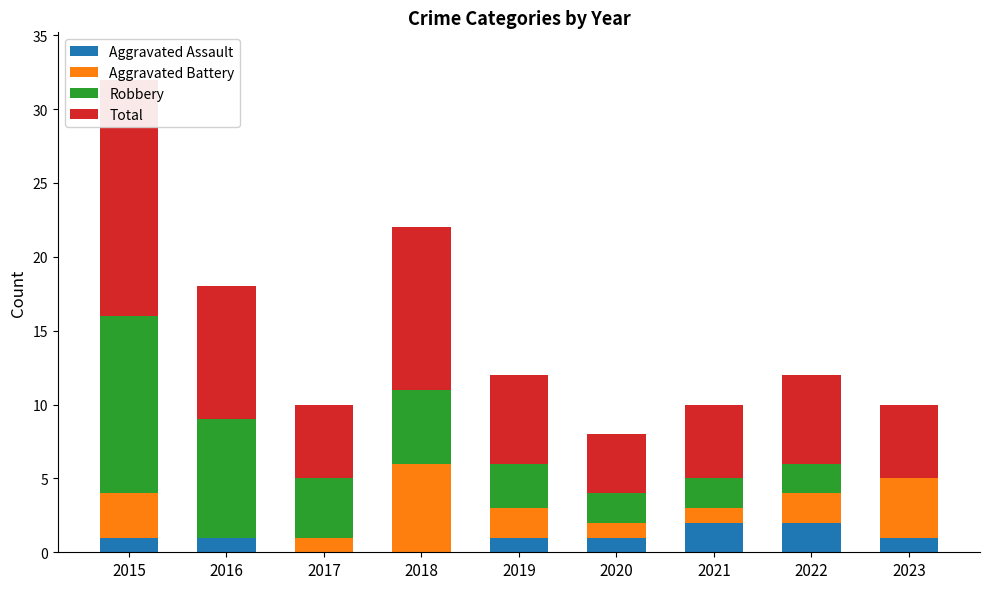

At which label does Total first exceed 6?

2015